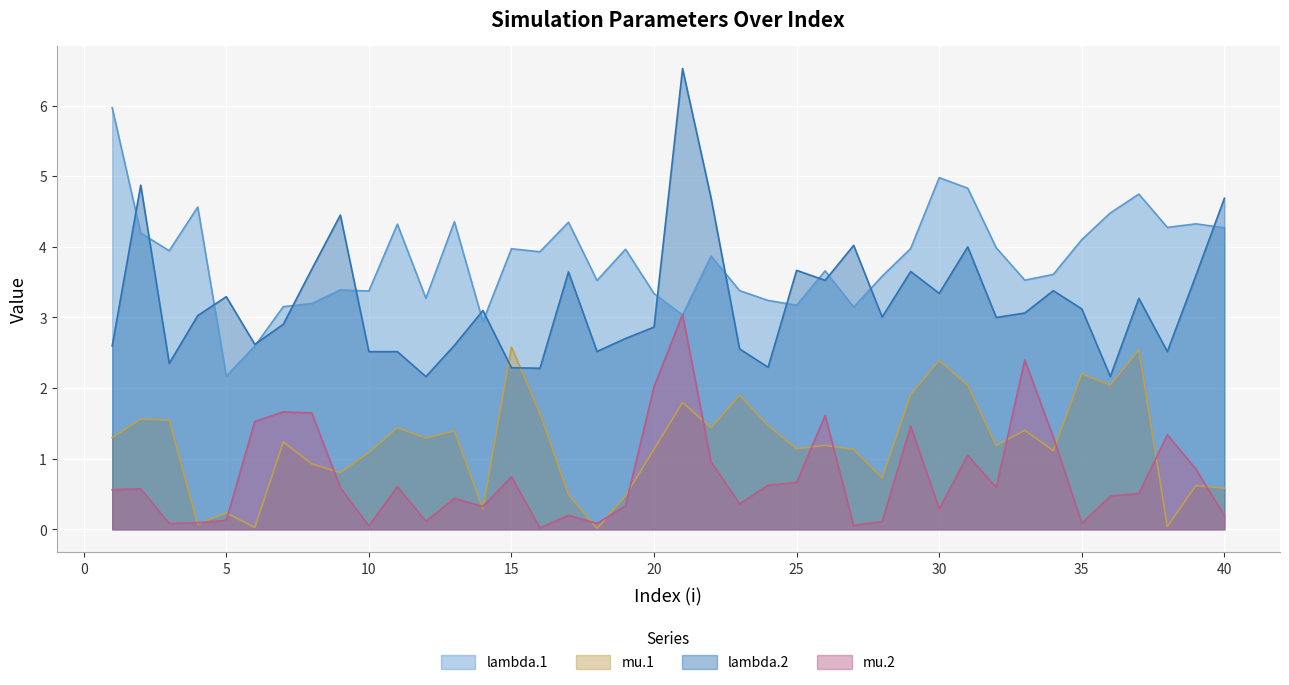

What is the difference between the maximum and minimum values in the mu.1 series?

2.6